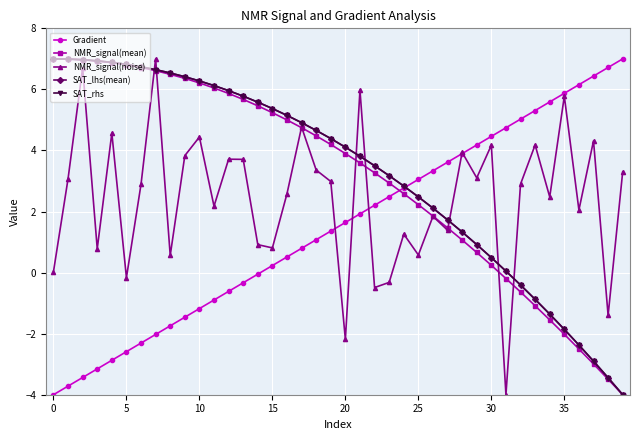

Count the number of data series in this chart.

5